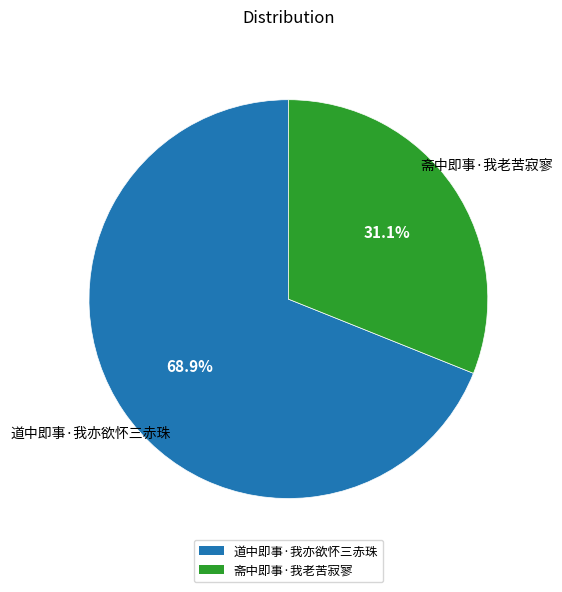

Count the number of slices in the pie.

2